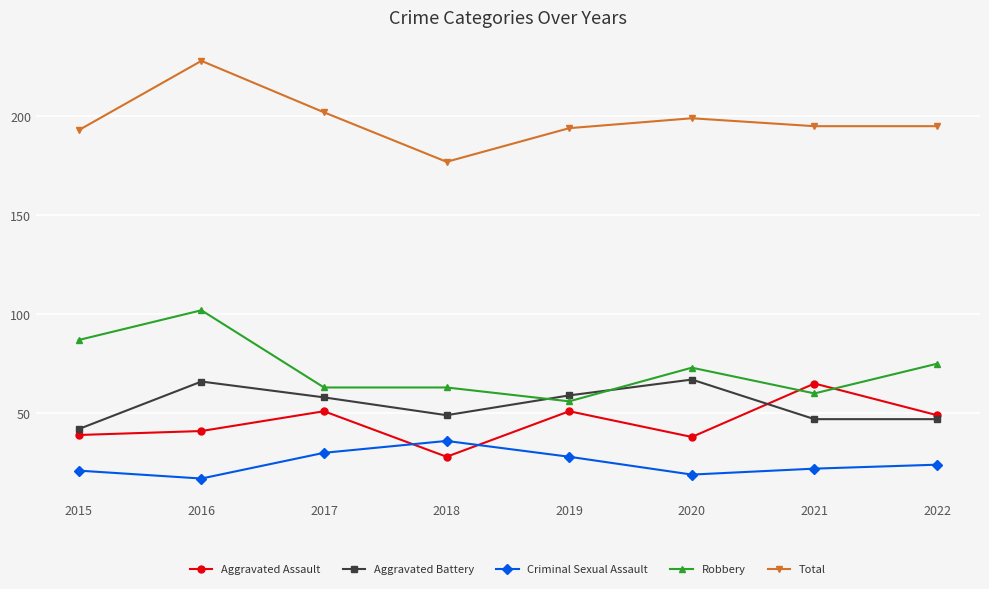

How many data points in Aggravated Assault are less than 49?

4